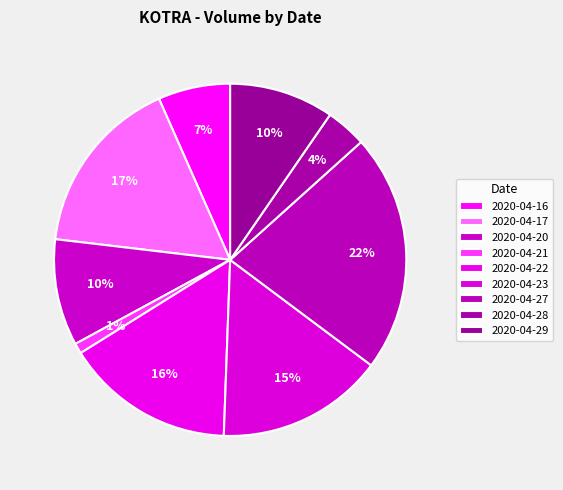

To the nearest percent, what is the difference between the largest and smallest slice percentages?

21%